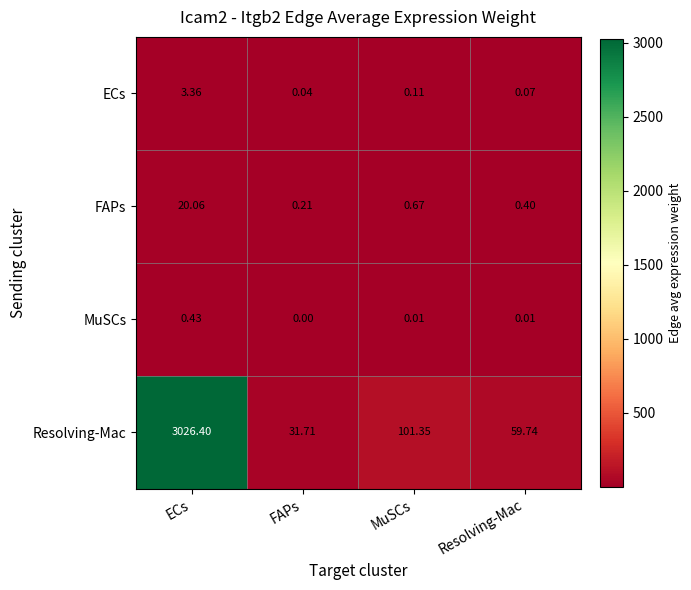

What is the total value across all series at FAPs?

32.0